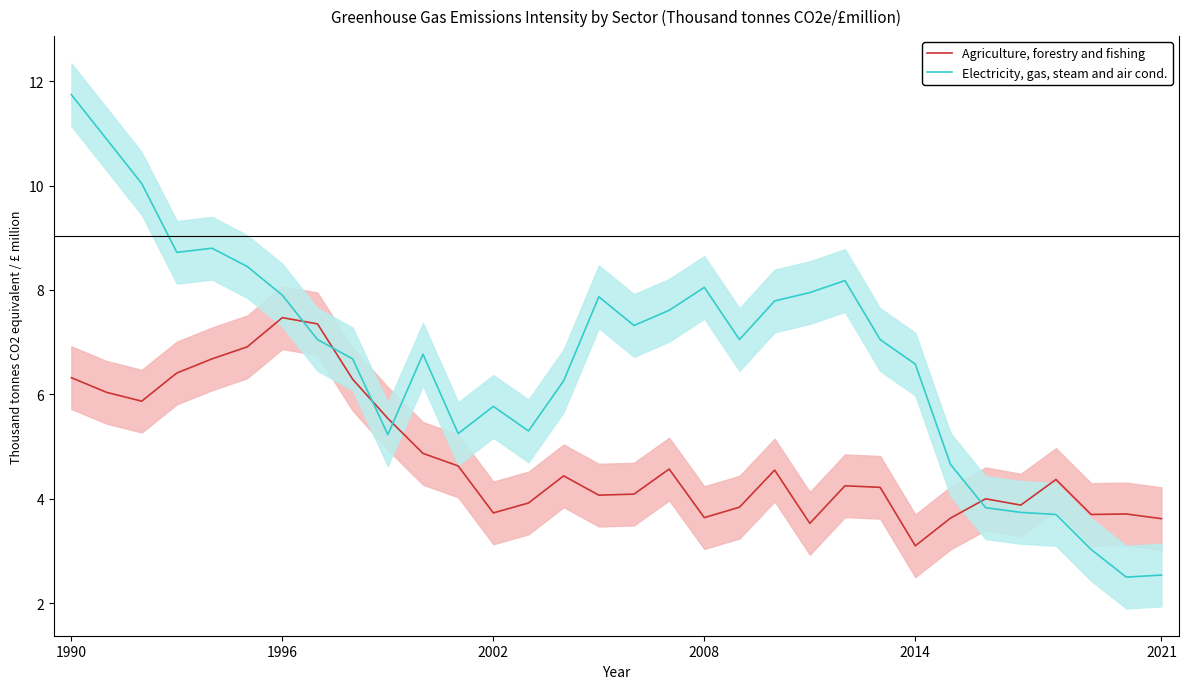

What is the minimum value for Electricity, gas, steam and air cond.?

2.5